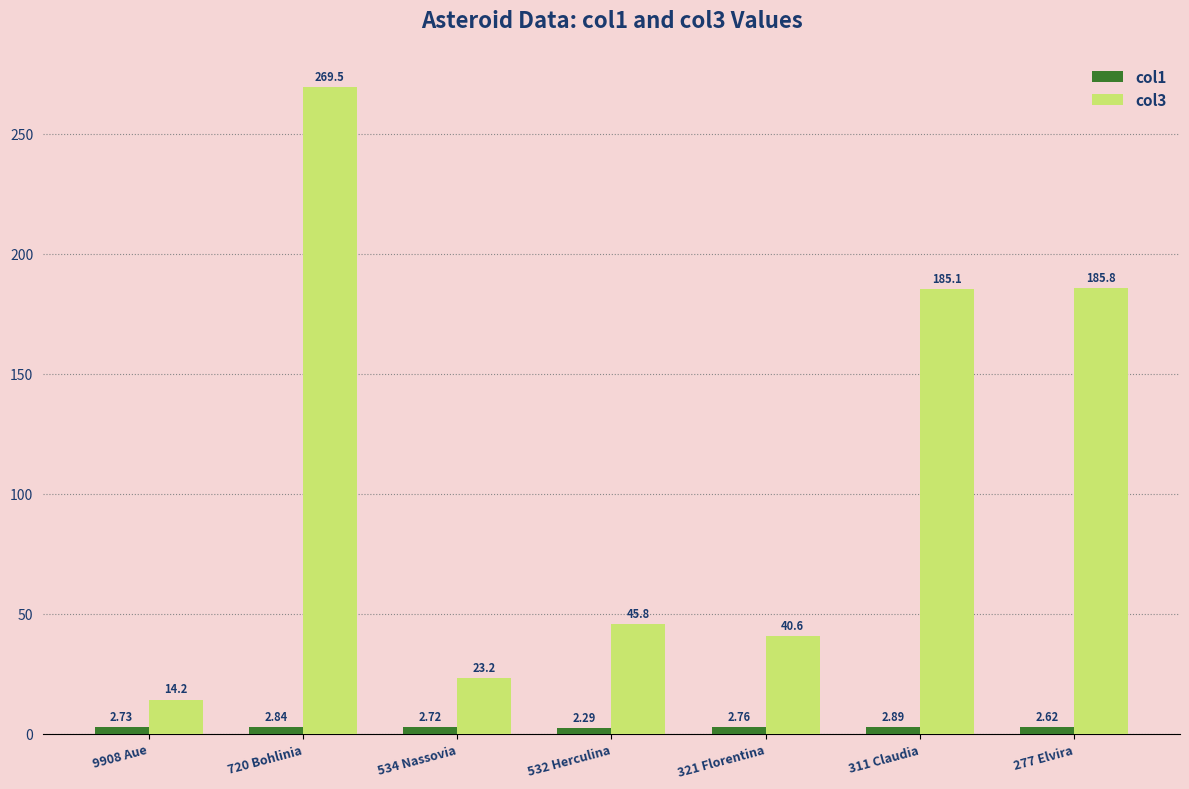

Which series has the widest spread of values?

col3